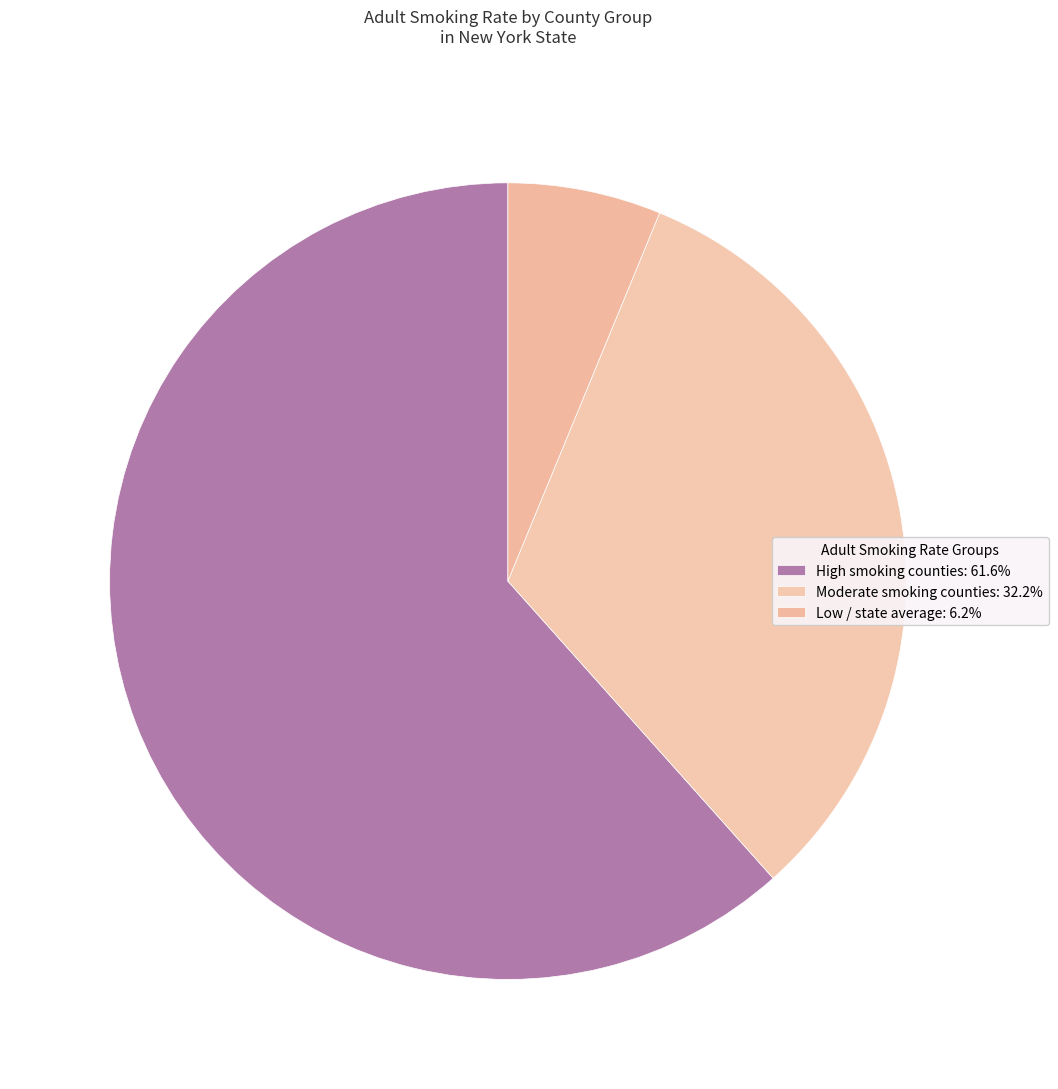

Count the number of slices in the pie.

3